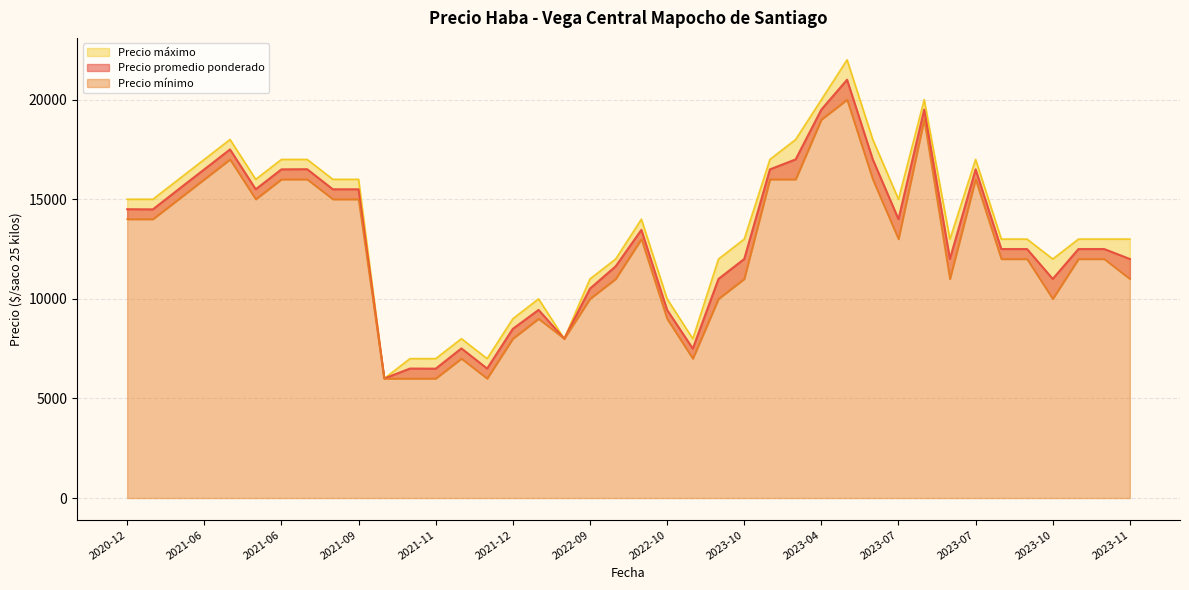

Rank the series by their maximum value, from lowest to highest.

Precio mínimo, Precio promedio ponderado, Precio máximo